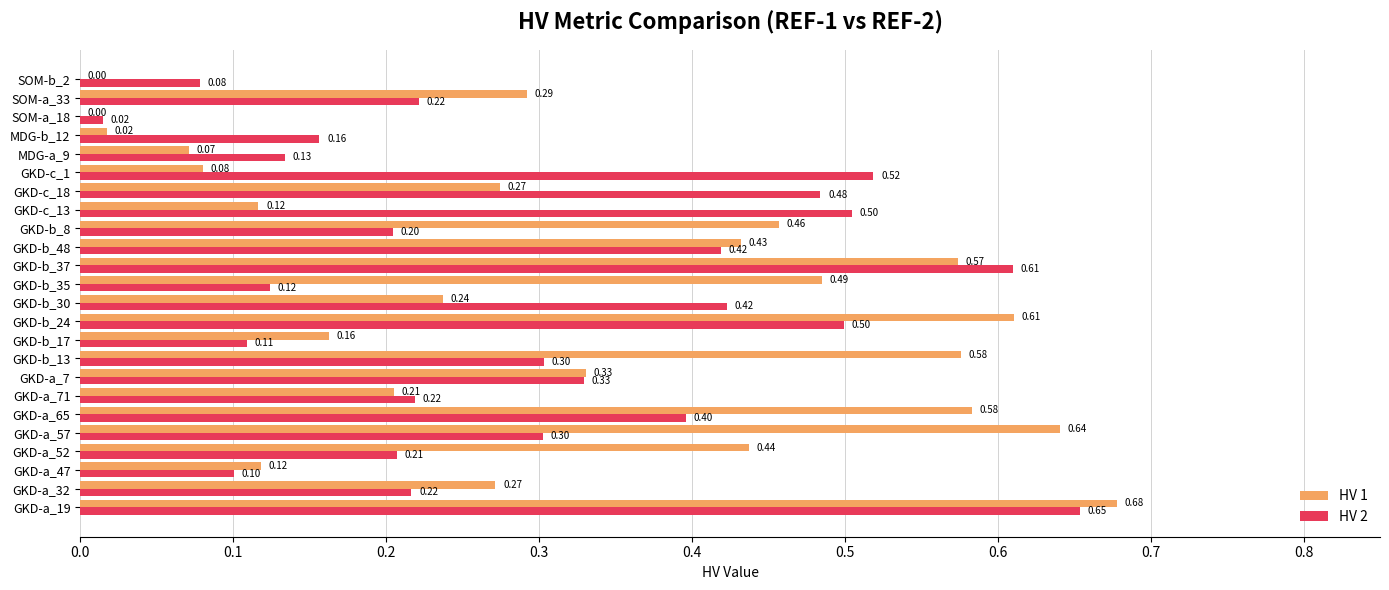

At which category is the sum across all series the highest?

GKD-a_19